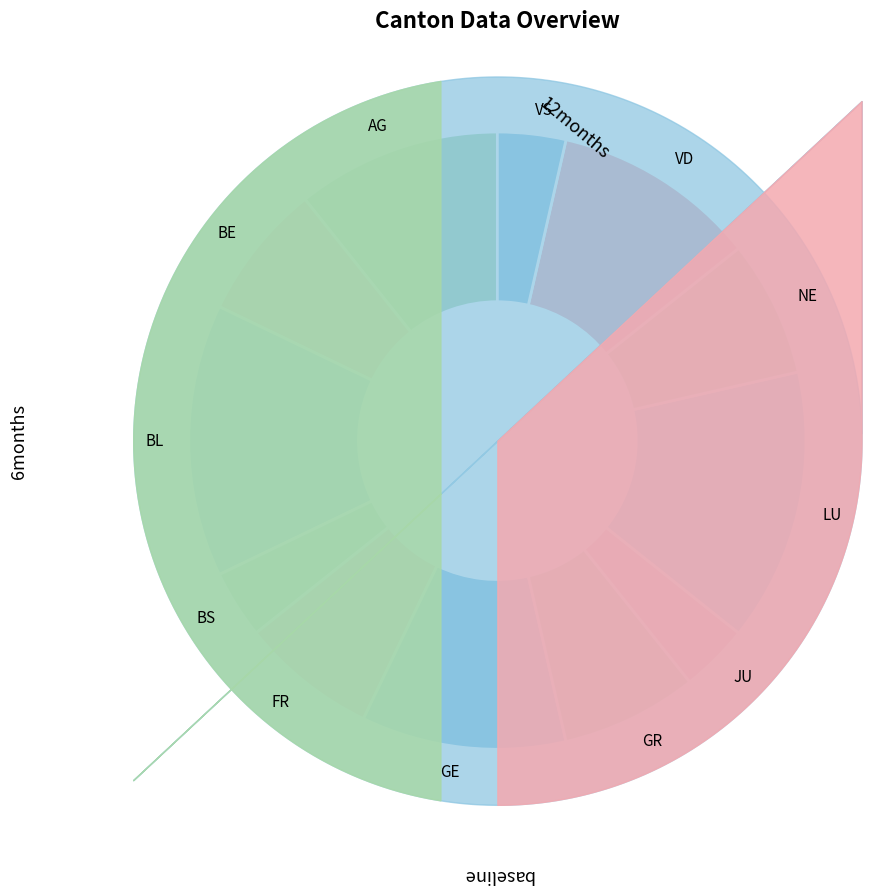

Does BS account for over 50% of the chart?

No